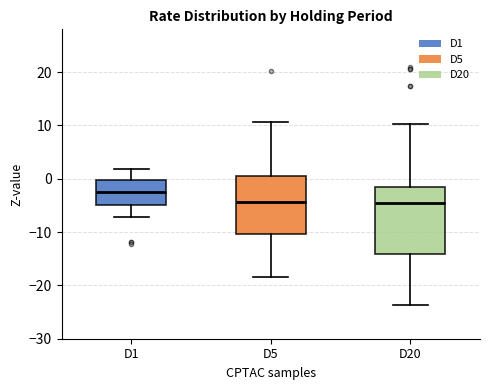

Reading left to right, read every box against the y-axis: the position of its median line, the range the box covers, and the ends of its whiskers. The values are not printed on the chart, so give them approximately, as read against the axis.

D1: median -2, box -5 to 0, whiskers -7 to 2
D5: median -4, box -10 to 1, whiskers -18 to 11
D20: median -5, box -14 to -2, whiskers -24 to 10